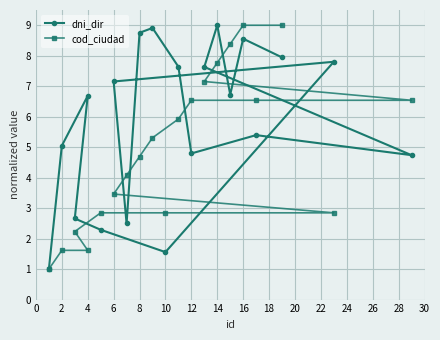

What is the value of the cod_ciudad point at the 11th from the left?

5.3